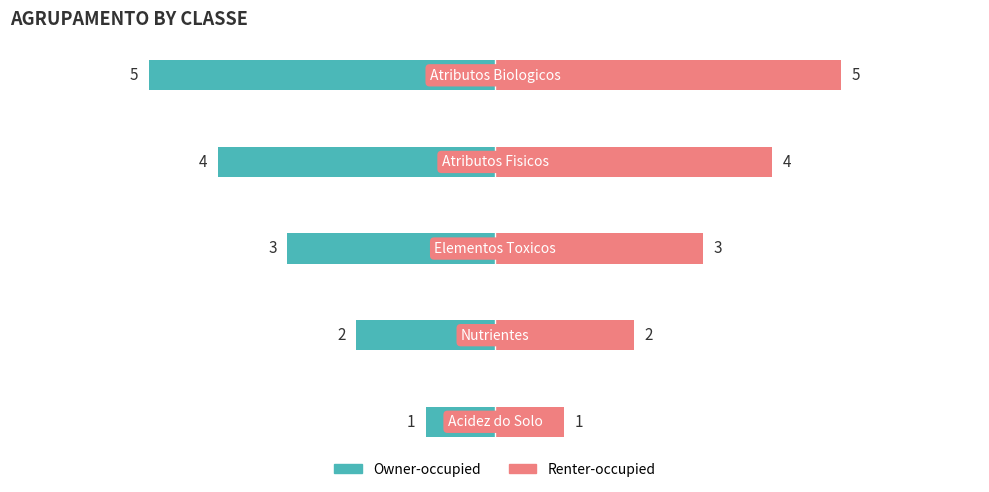

Does the chart contain stacked bars?

No